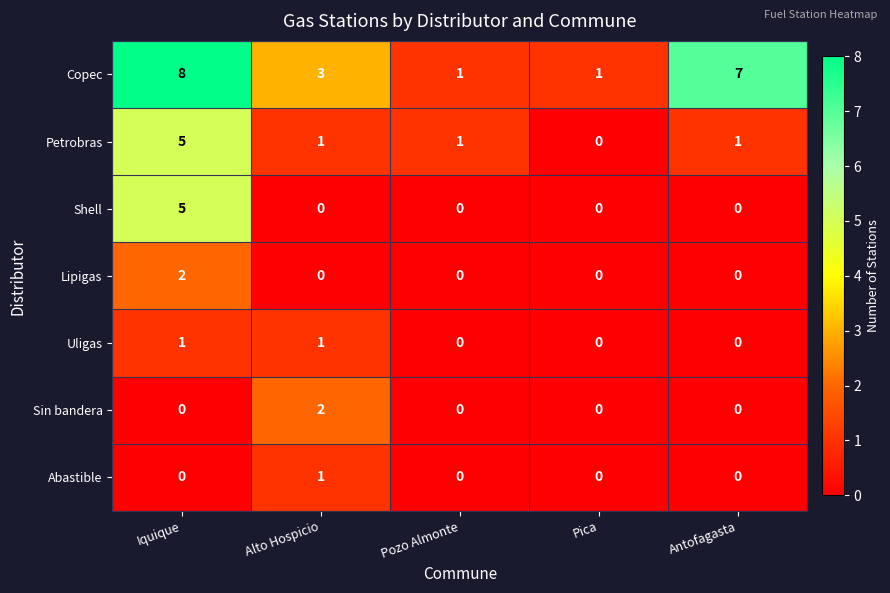

Which series has the largest total across all categories?

Copec